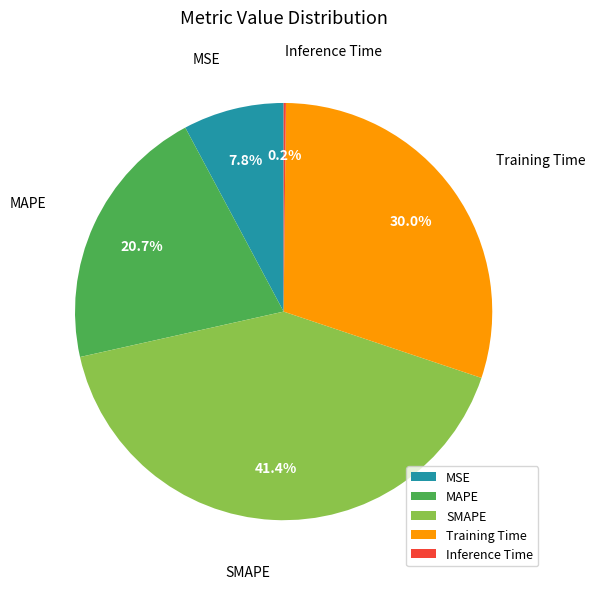

To the nearest percent, what is the difference between the MAPE and Training Time slice percentages?

9%